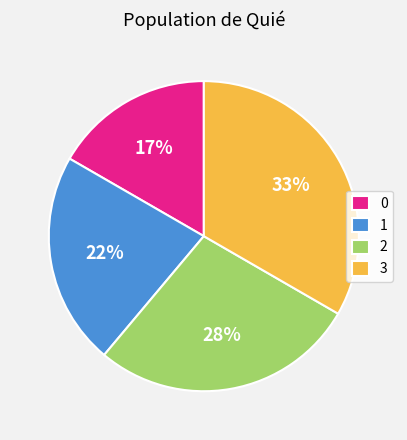

Rank the categories by value from lowest to highest.

0, 1, 2, 3